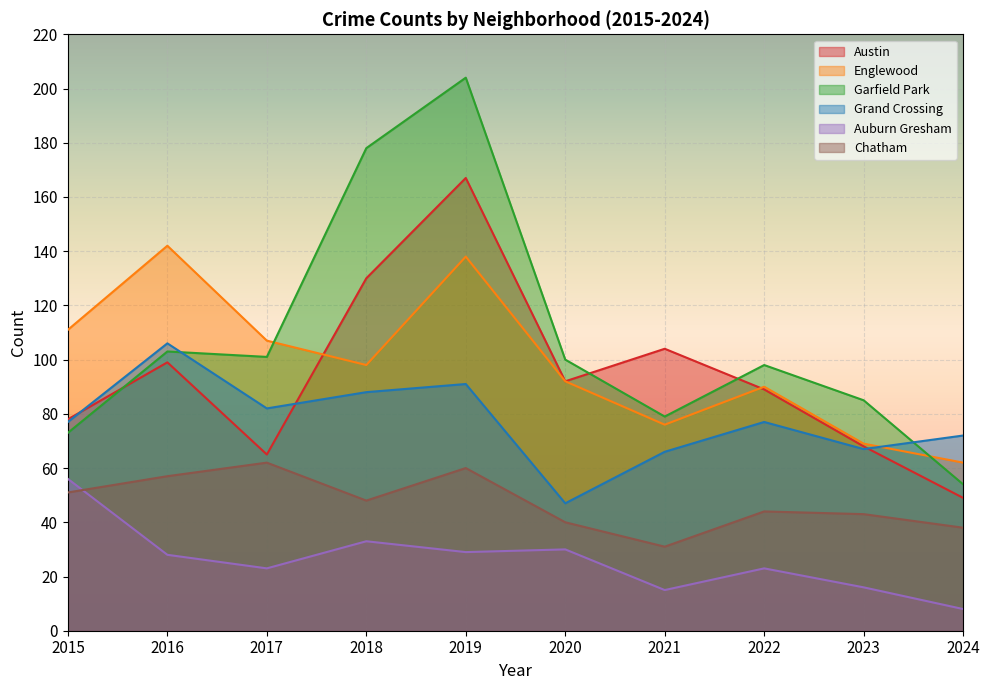

Rank the categories by Austin value from highest to lowest.

2019, 2018, 2021, 2016, 2020, 2022, 2015, 2023, 2017, 2024